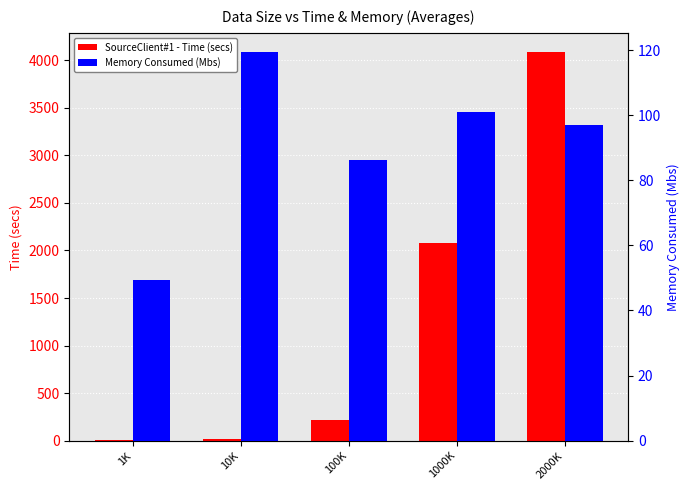

Which has a higher value, 1000K or 10K?

1000K